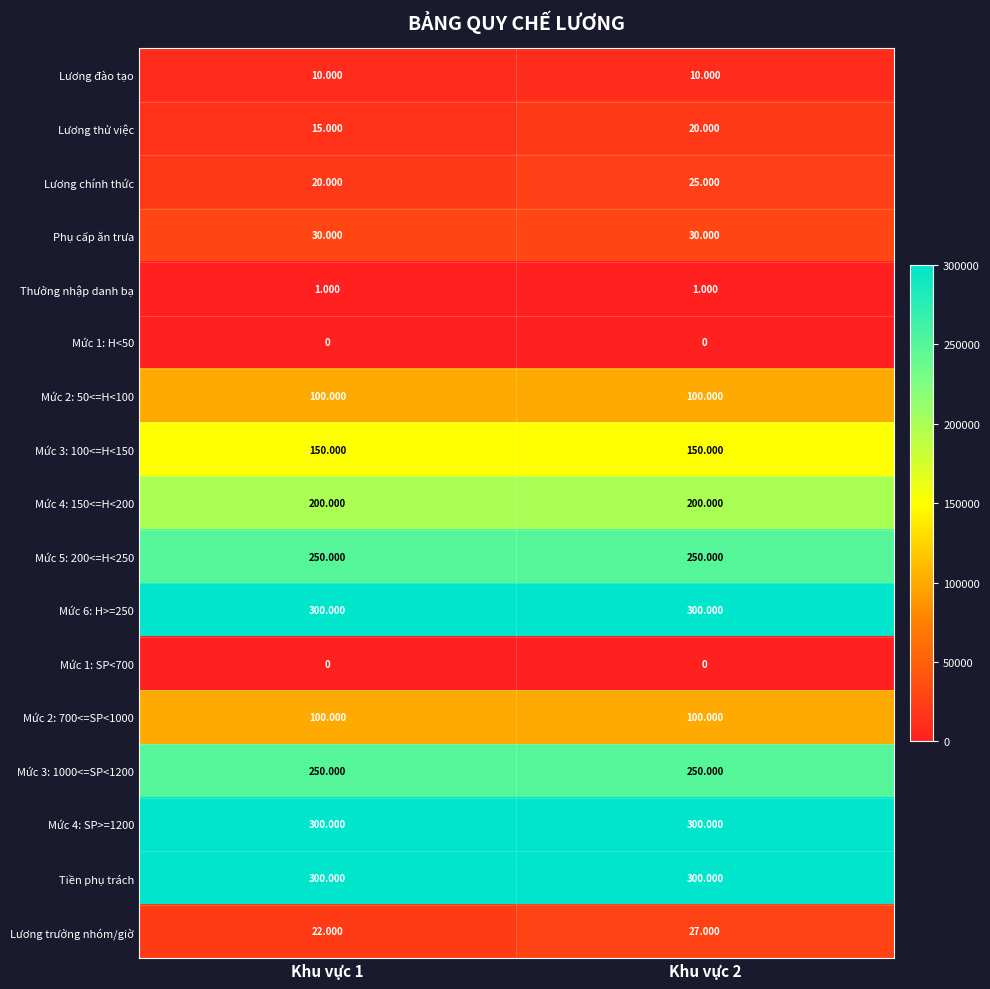

List the series in order of their peak value, lowest first.

Mức 1: H<50, Mức 1: SP<700, Thưởng nhập danh bạ, Lương đào tạo, Lương thử việc, Lương chính thức, Lương trưởng nhóm/giờ, Phụ cấp ăn trưa, Mức 2: 50<=H<100, Mức 2: 700<=SP<1000, Mức 3: 100<=H<150, Mức 4: 150<=H<200, Mức 5: 200<=H<250, Mức 3: 1000<=SP<1200, Mức 6: H>=250, Mức 4: SP>=1200, Tiền phụ trách